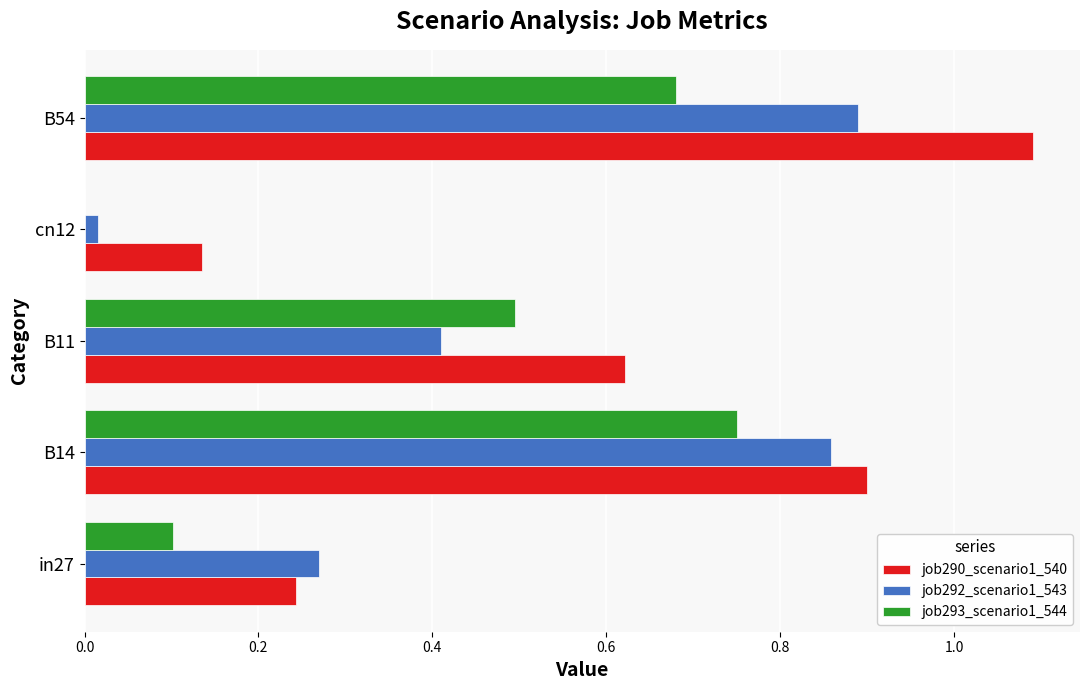

What is the sum of all job290_scenario1_540 values?

3.0